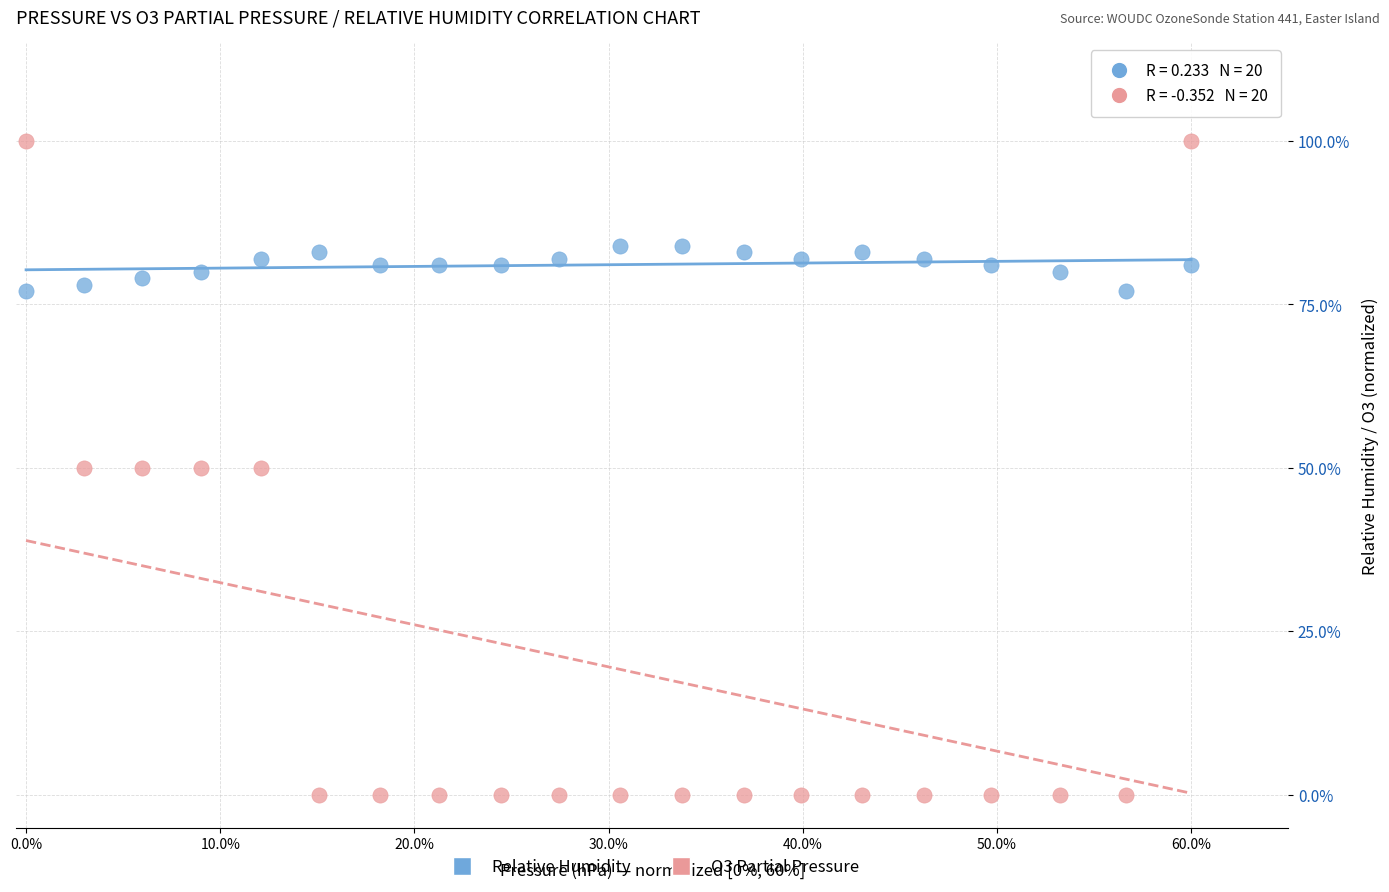

Across all data points, what is the range of Y values (max minus min)?

100.0